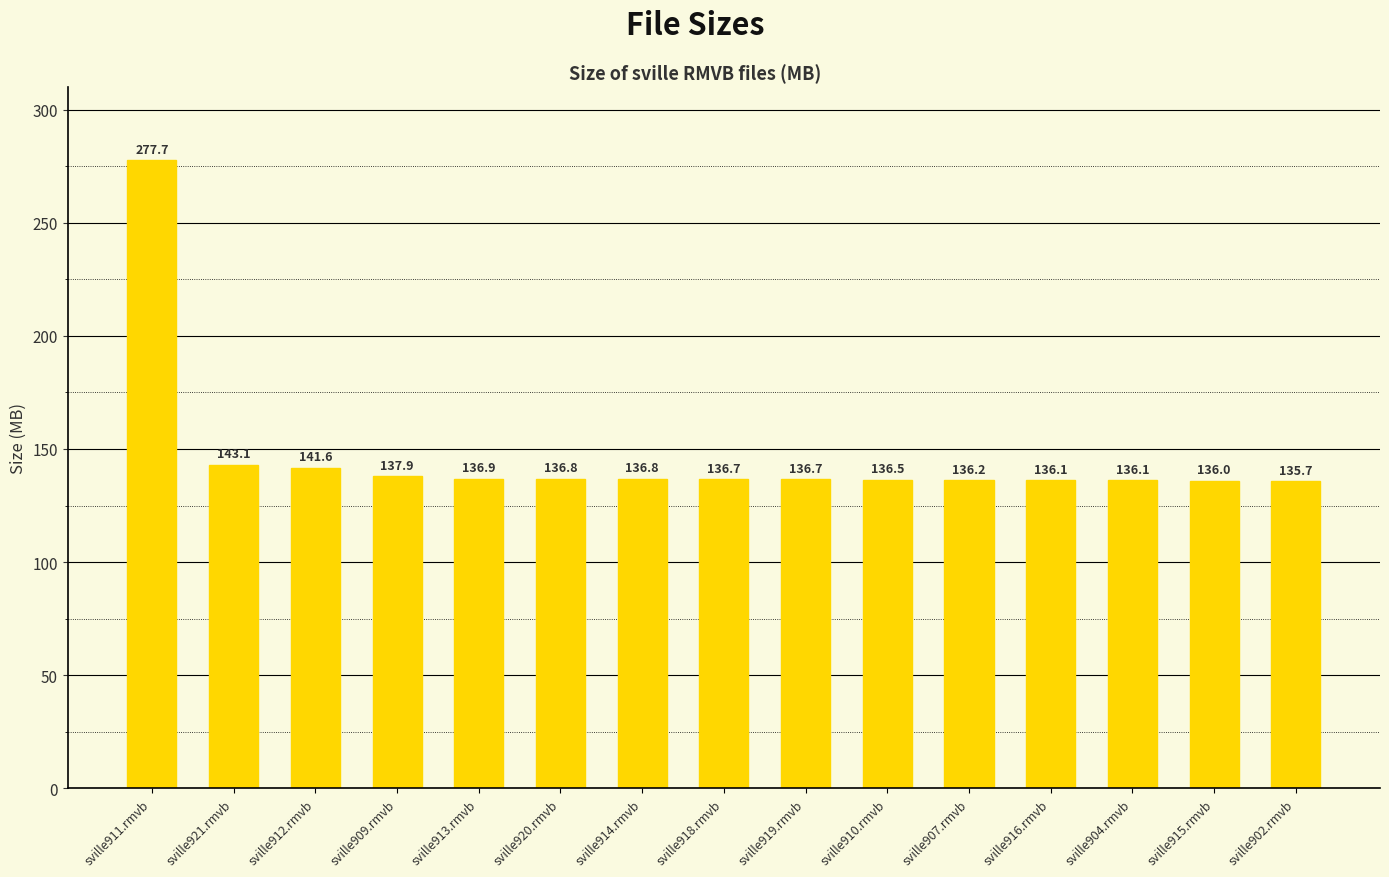

At which label does the data first exceed 136?

sville911.rmvb